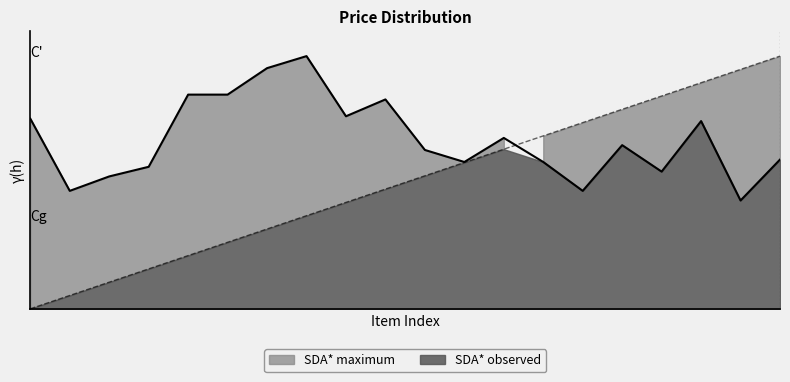

Between 17 and 16, which is larger?

17